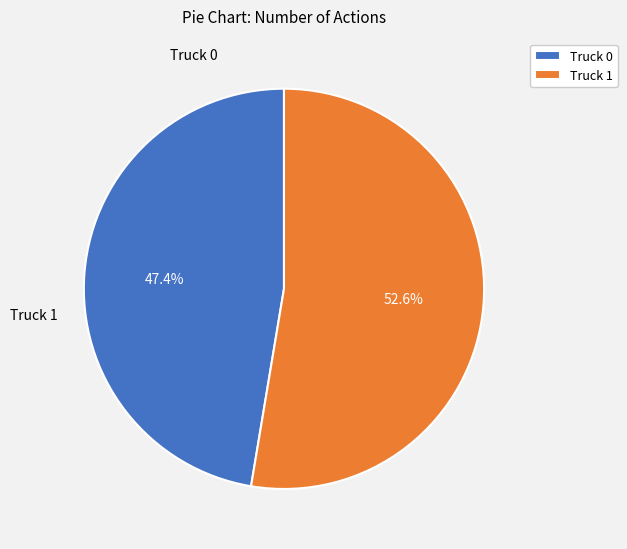

Is it true that Truck 0 is 54% of the pie?

False